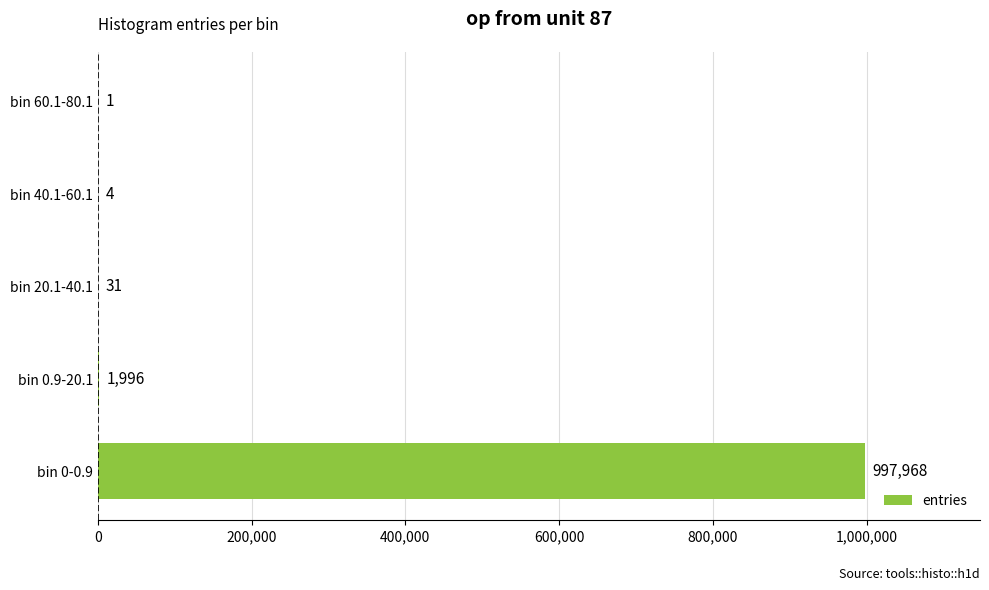

What is the sum of all values?

1000000